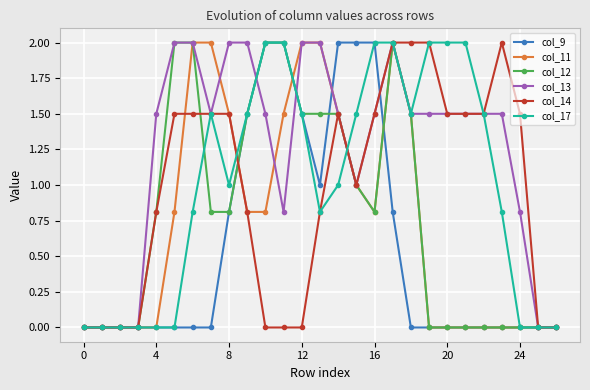

What is the greatest value displayed?

2.0